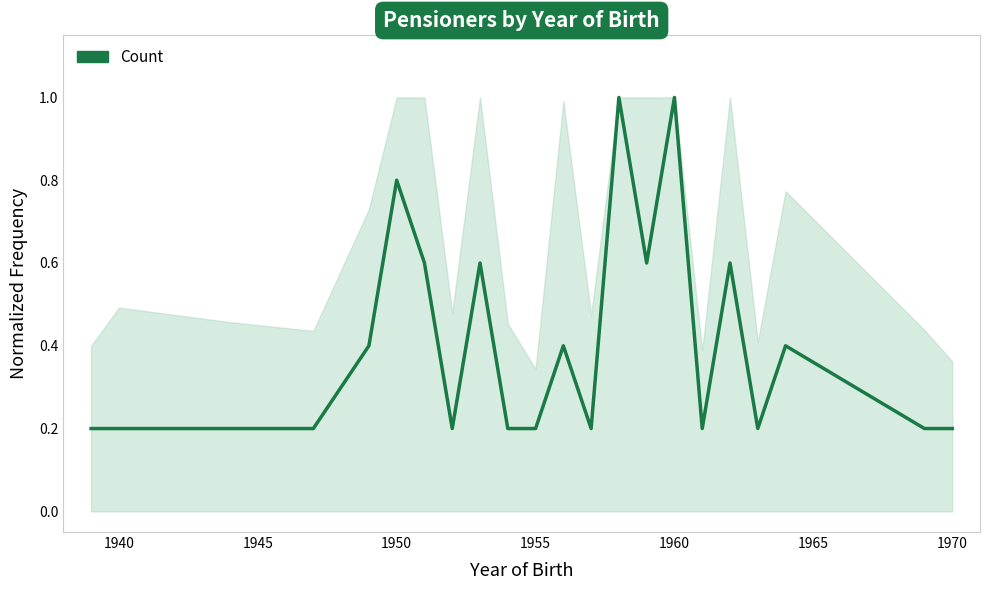

What is the difference between the maximum and minimum values?

0.8